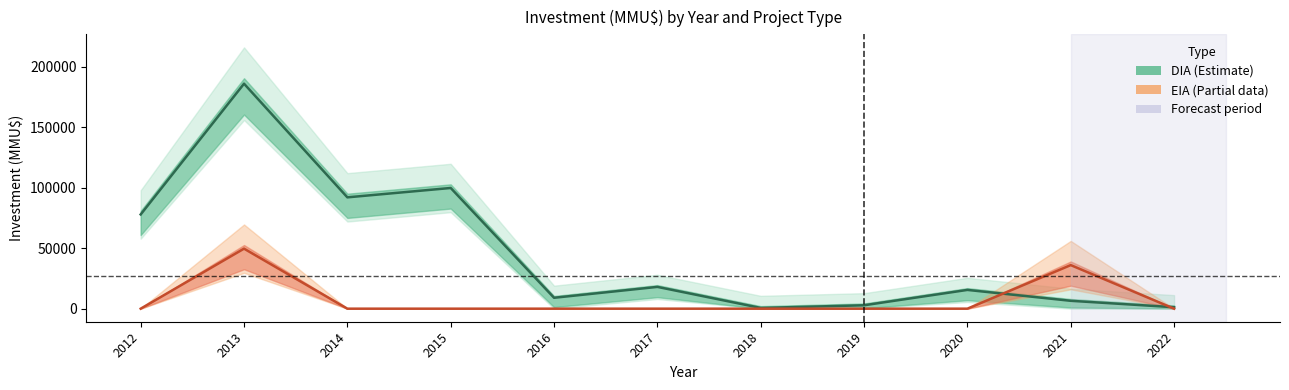

What is the approximate value of DIA (line) at 2014, to the nearest 10?

92010